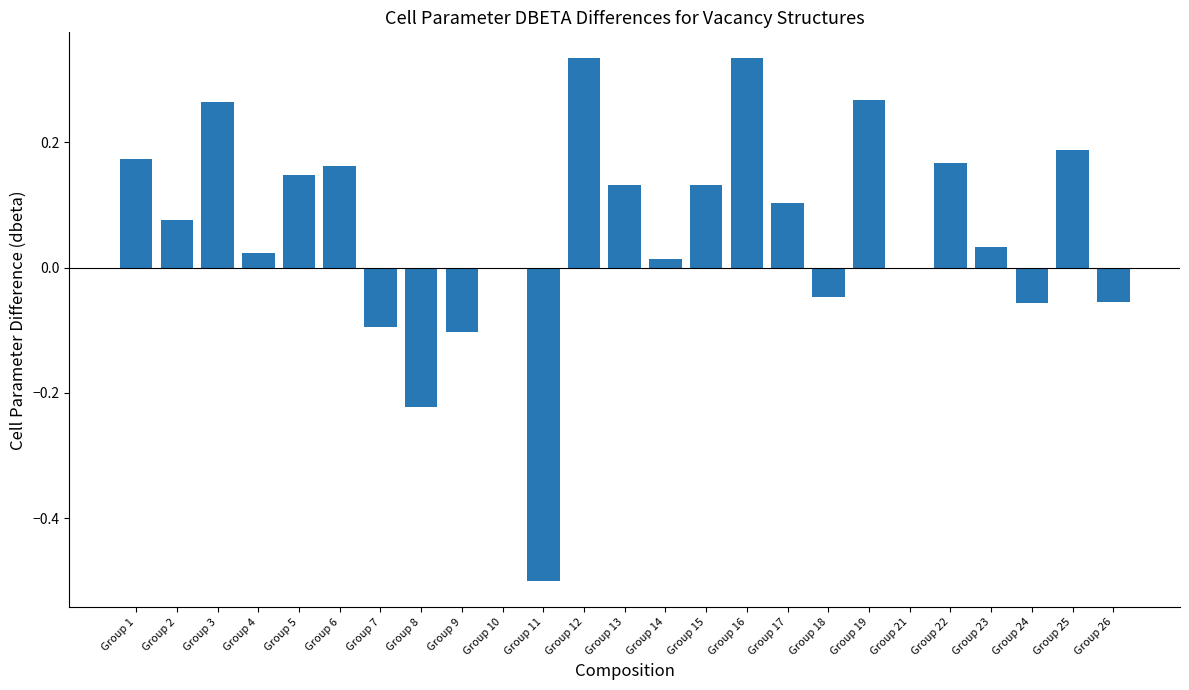

Between Group 17 and Group 26, which is larger?

Group 17